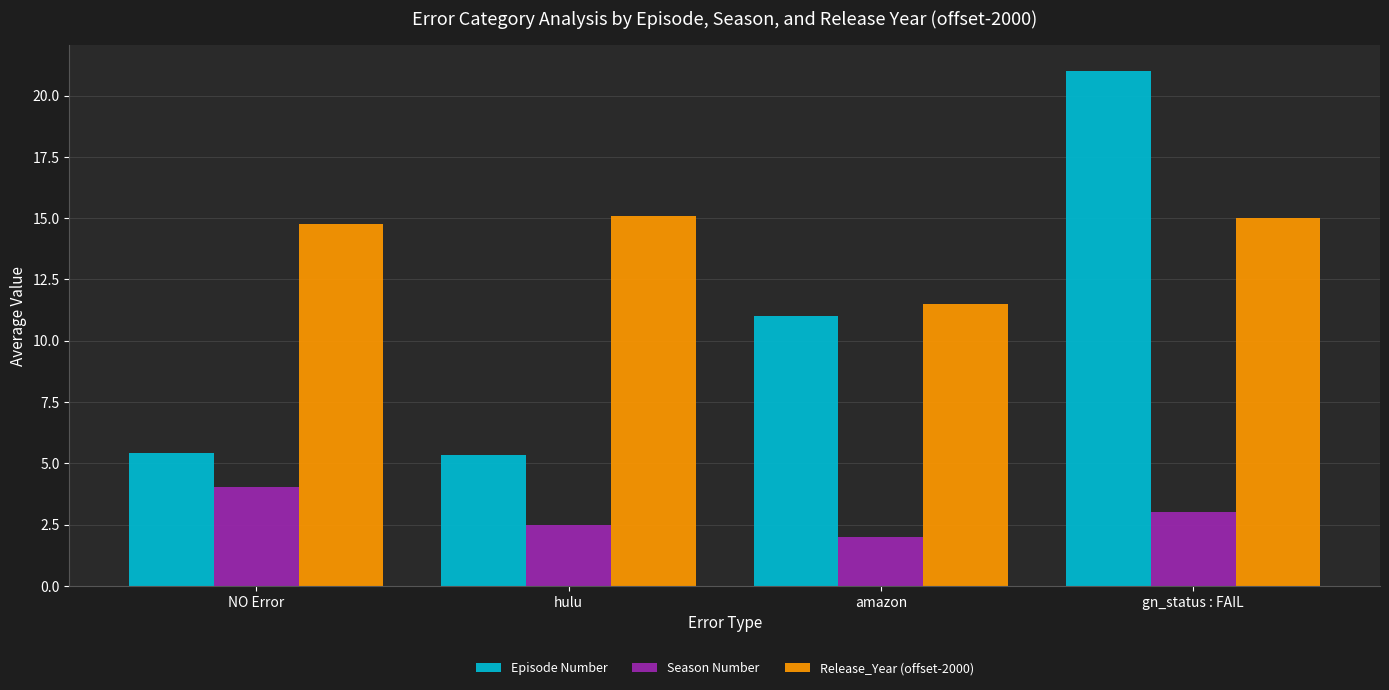

What is the average value of the Episode Number series?

10.7